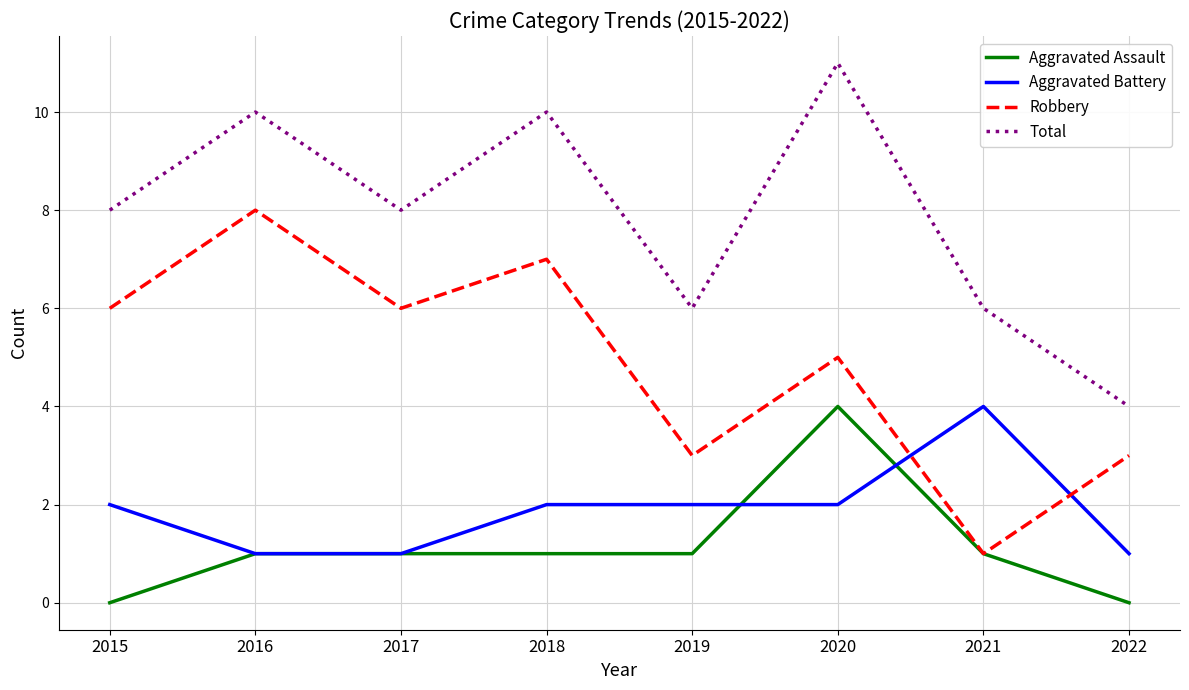

Which series ends up on top after the final intersection of Robbery and Aggravated Battery?

Robbery